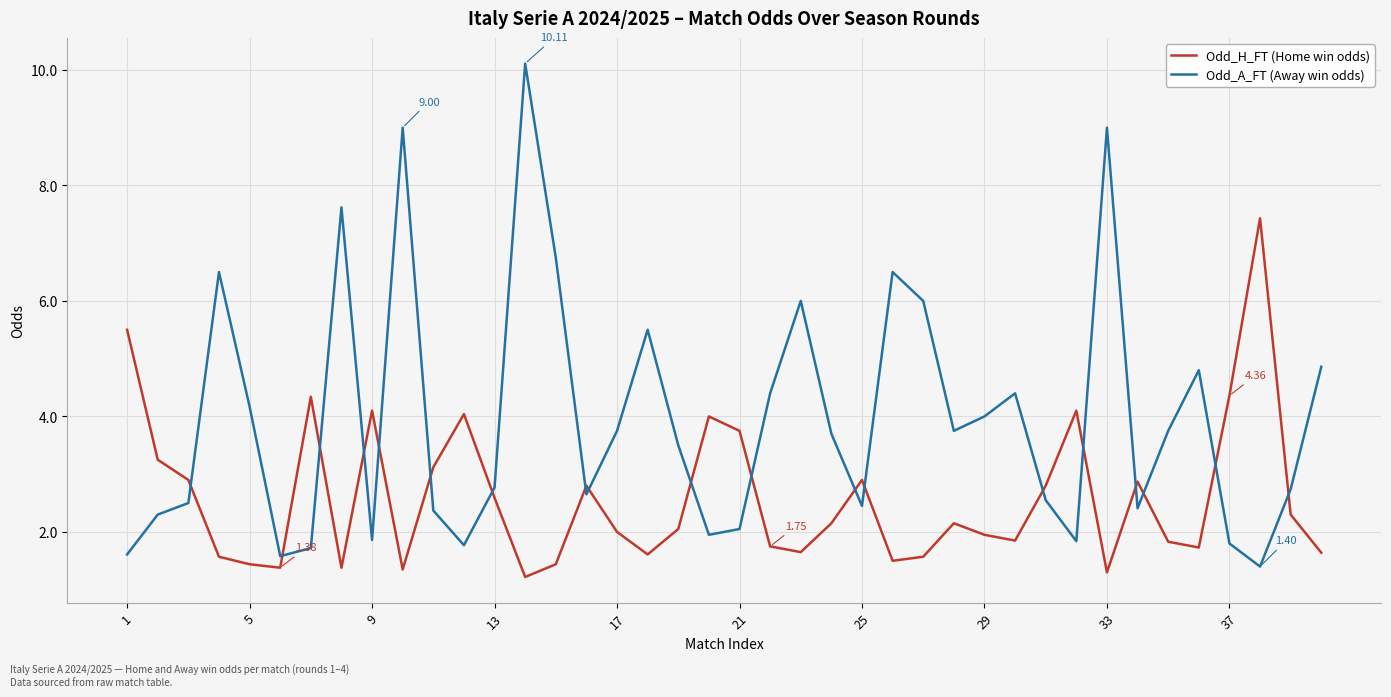

After their last crossing, which series has the higher values: Odd_H_FT (Home win odds) or Odd_A_FT (Away win odds)?

Odd_A_FT (Away win odds)